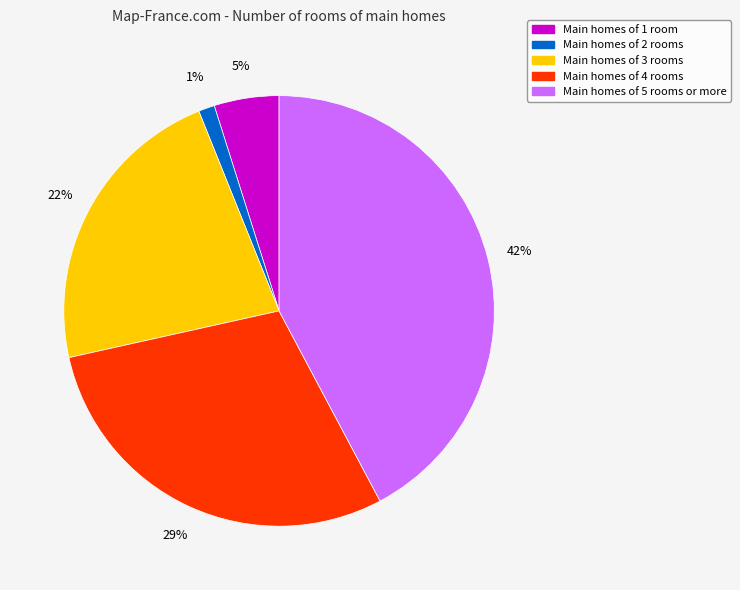

Is it true that Main homes of 3 rooms is 22% of the pie?

True